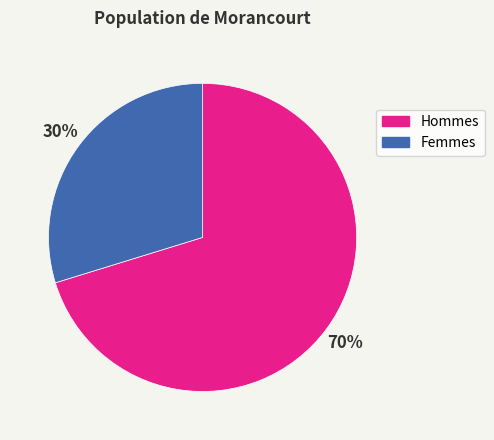

To the nearest percent, what is the difference between the largest and smallest slice percentages?

40%